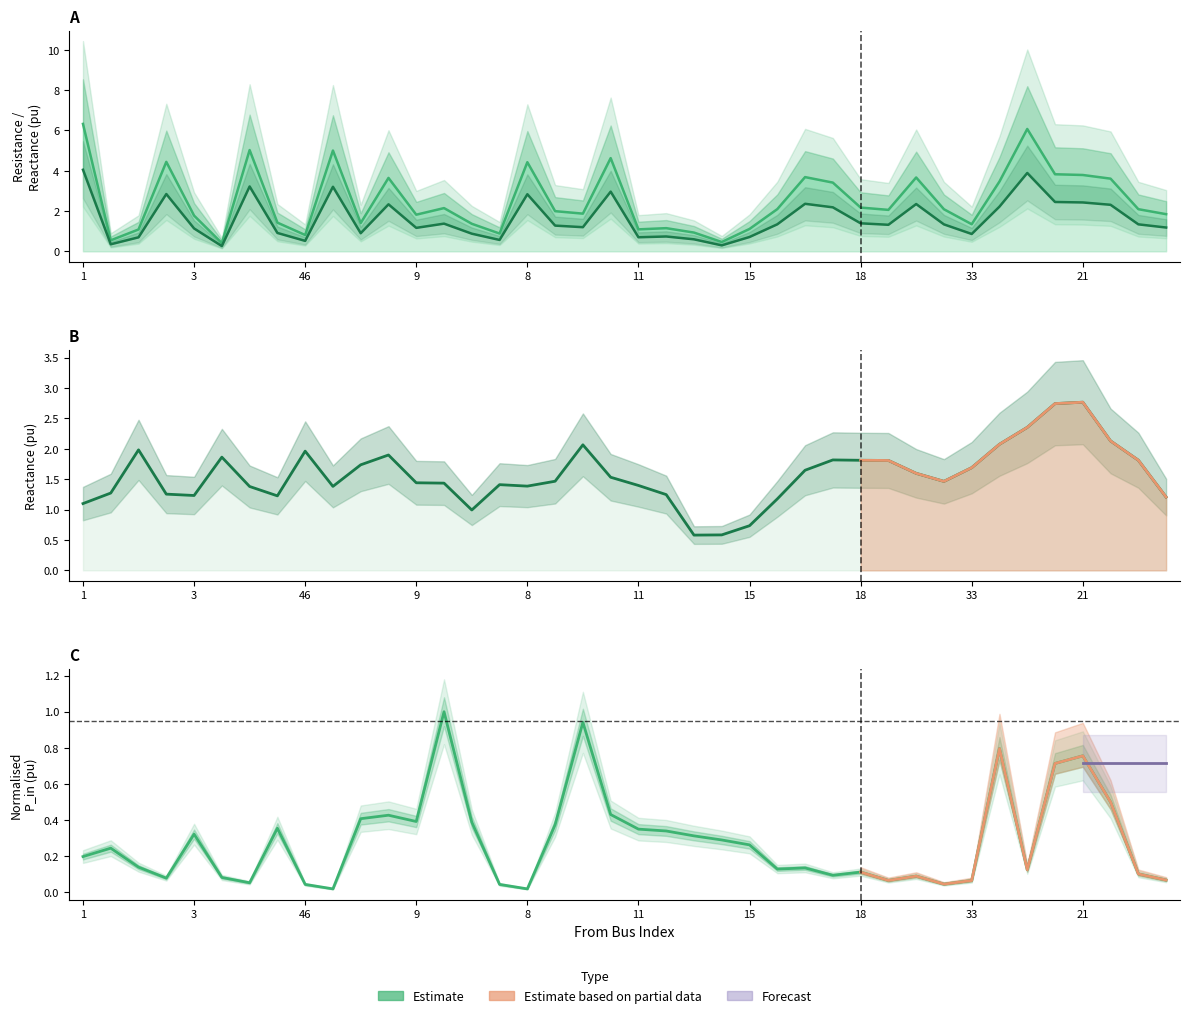

Which category has the highest value across all series?

1